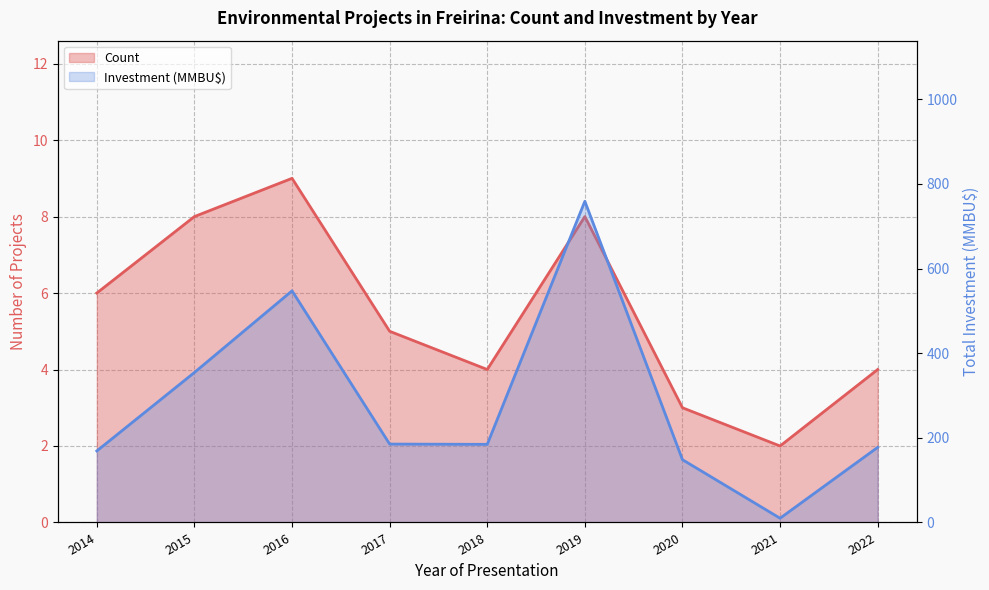

List the series in order of their peak value, highest first.

Investment (MMBU$), Count